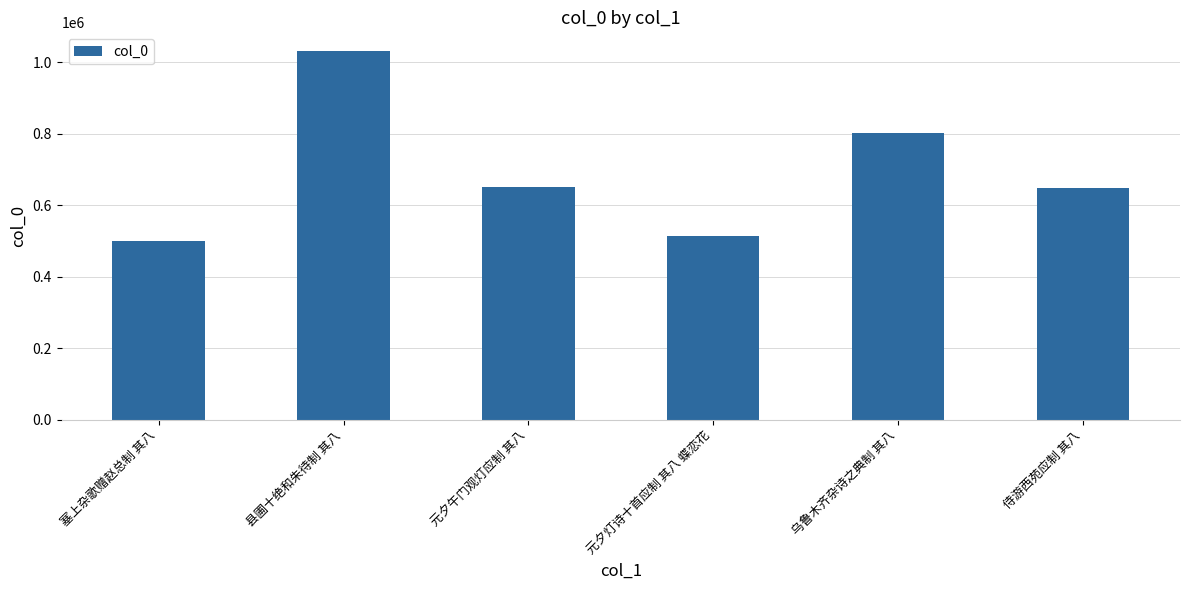

What position from the right is 元夕灯诗十首应制 其八 蝶恋花?

3